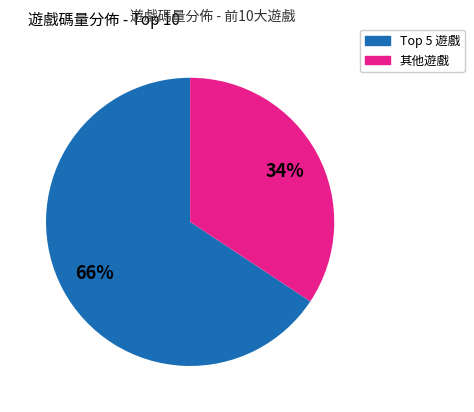

Does any single category account for the majority?

Yes